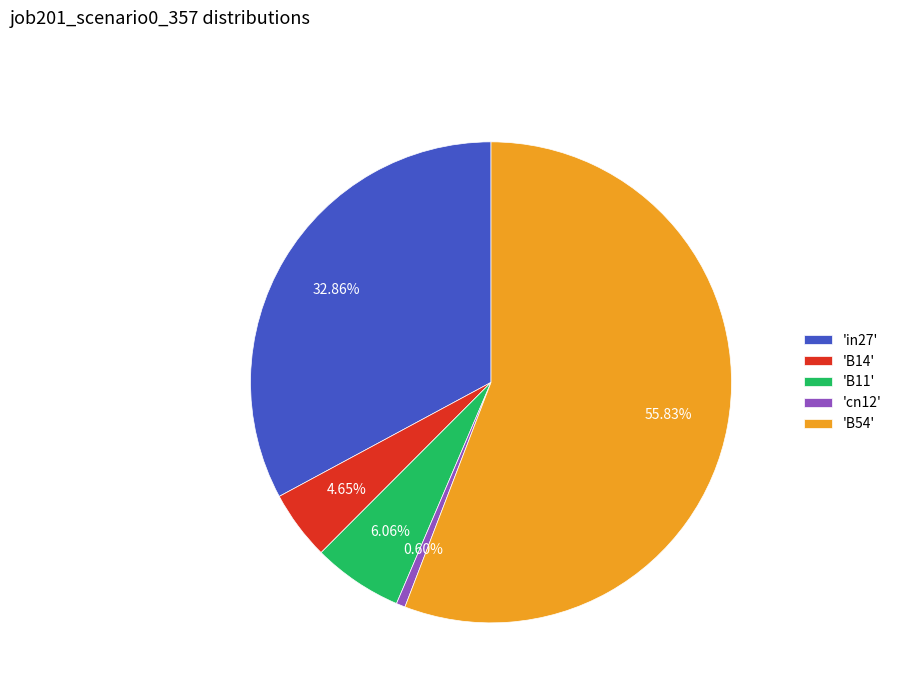

Does any single category account for the majority?

Yes